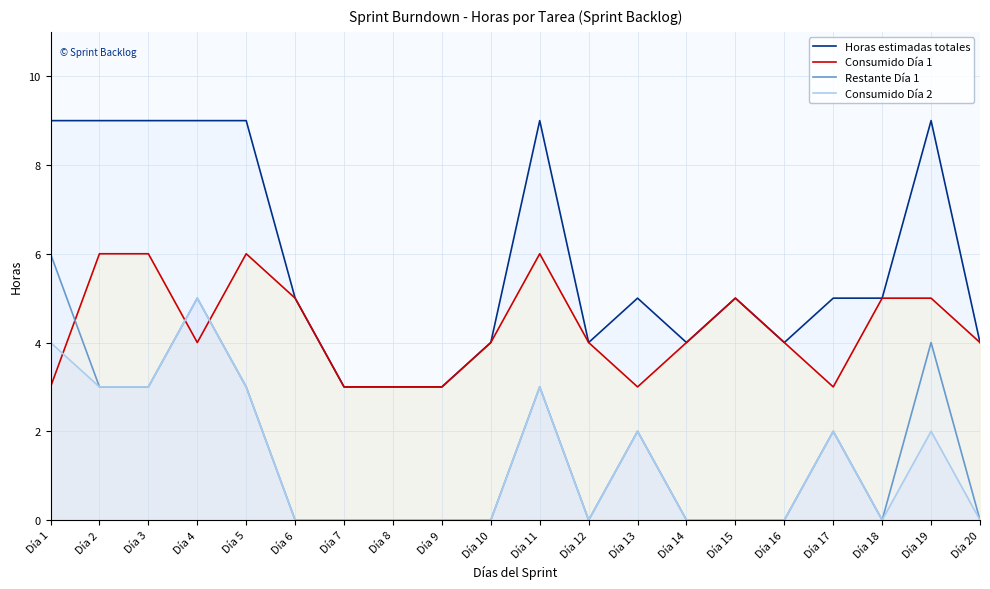

True or false: Horas estimadas totales has a value of 9 at Día 2.

True